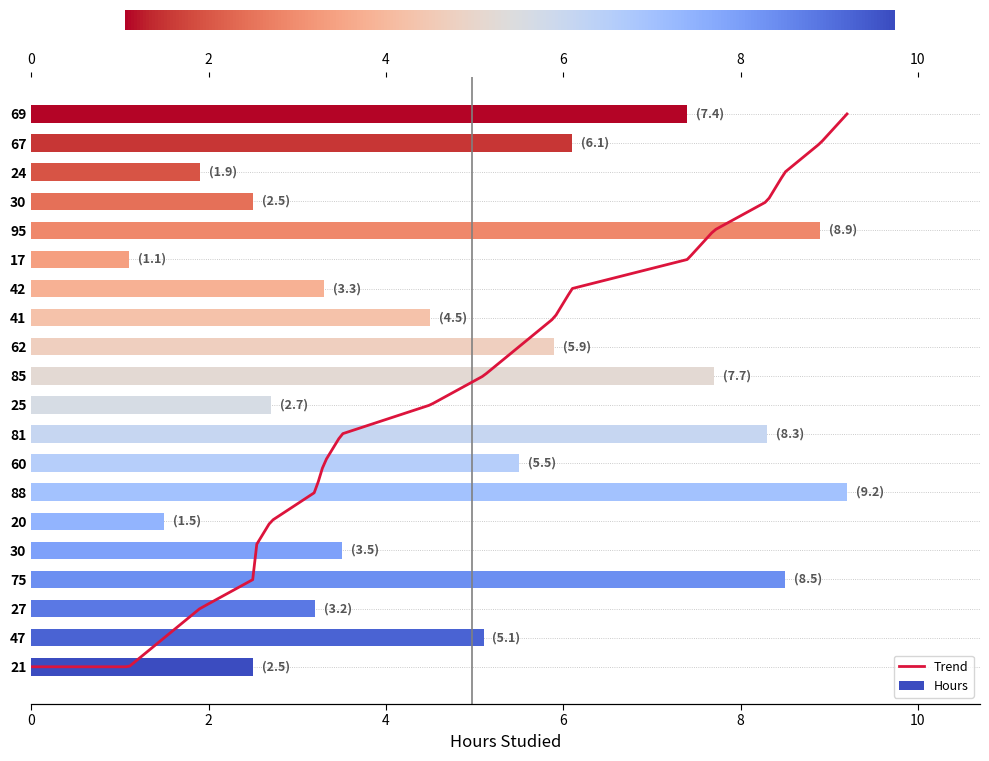

Between 47 and 24, which is larger?

47